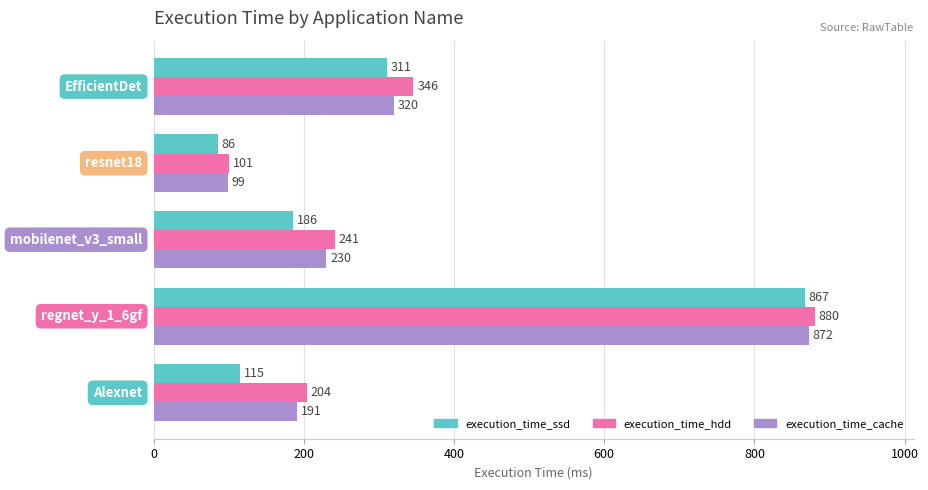

At how many categories does at least one series exceed 152?

4